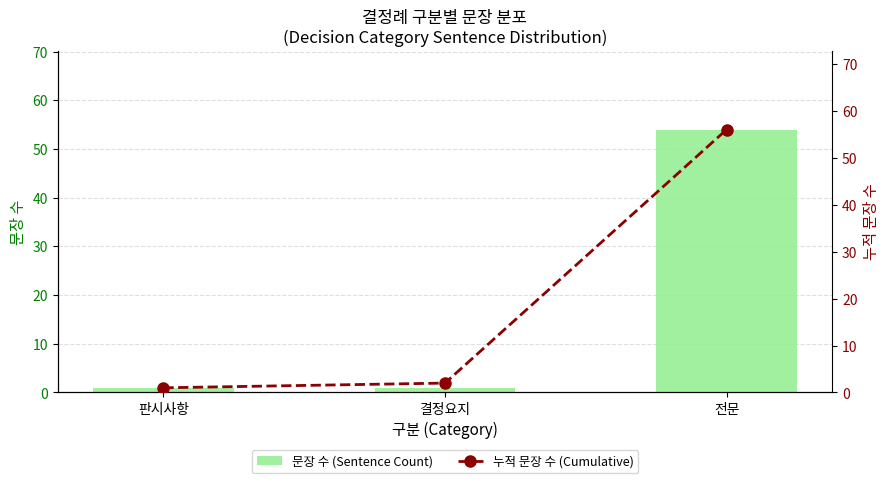

The 문장 수 (Sentence Count) series shows 1 at 판시사항. True or false?

True